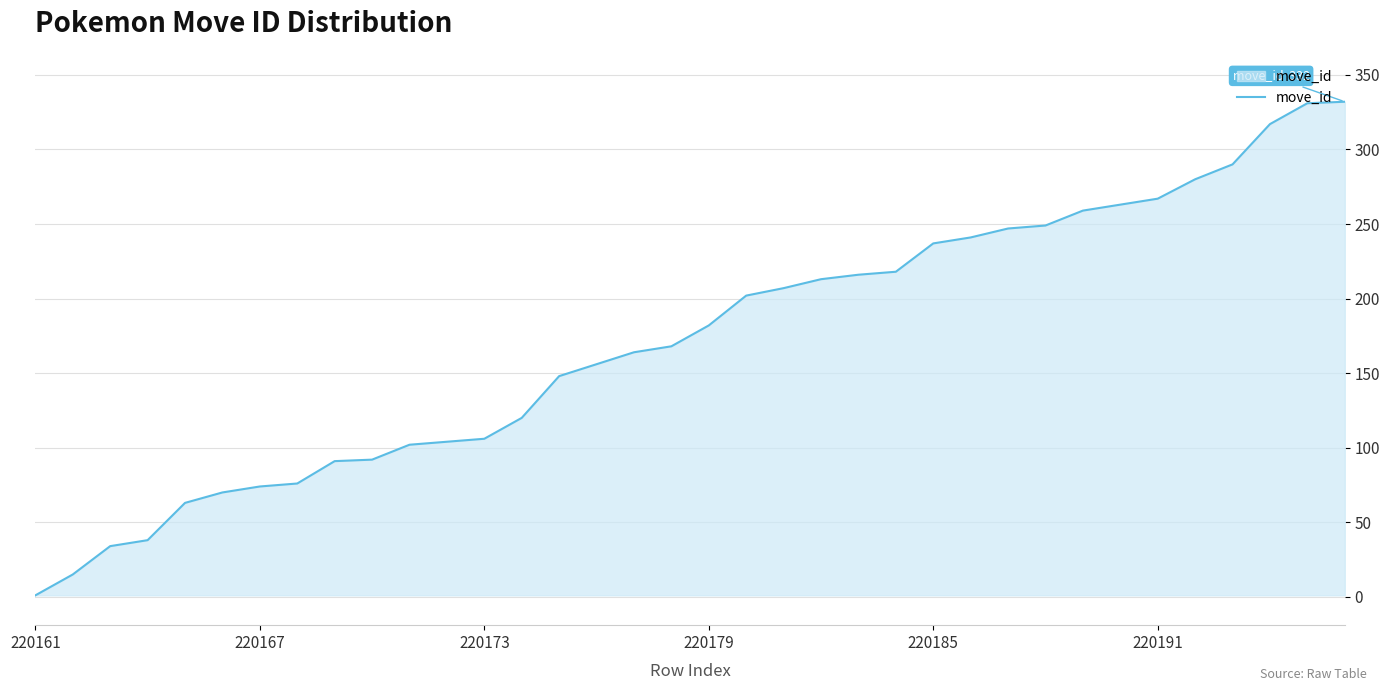

What is the difference between the maximum and minimum values?

331